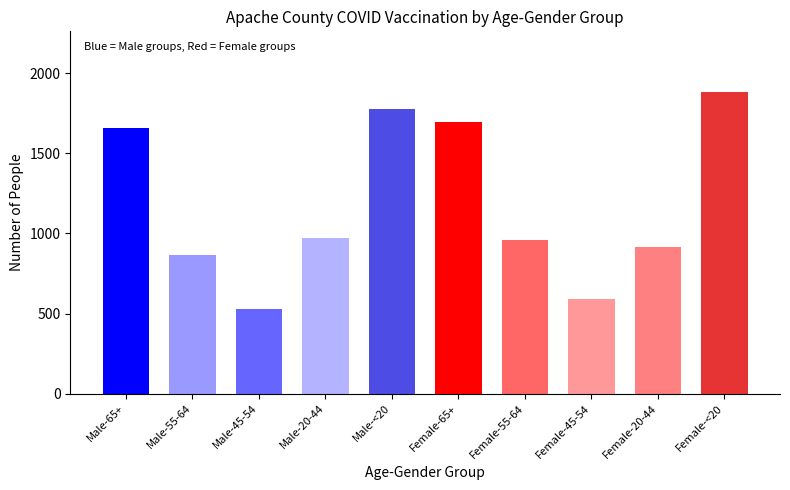

What is the smallest value displayed?

526